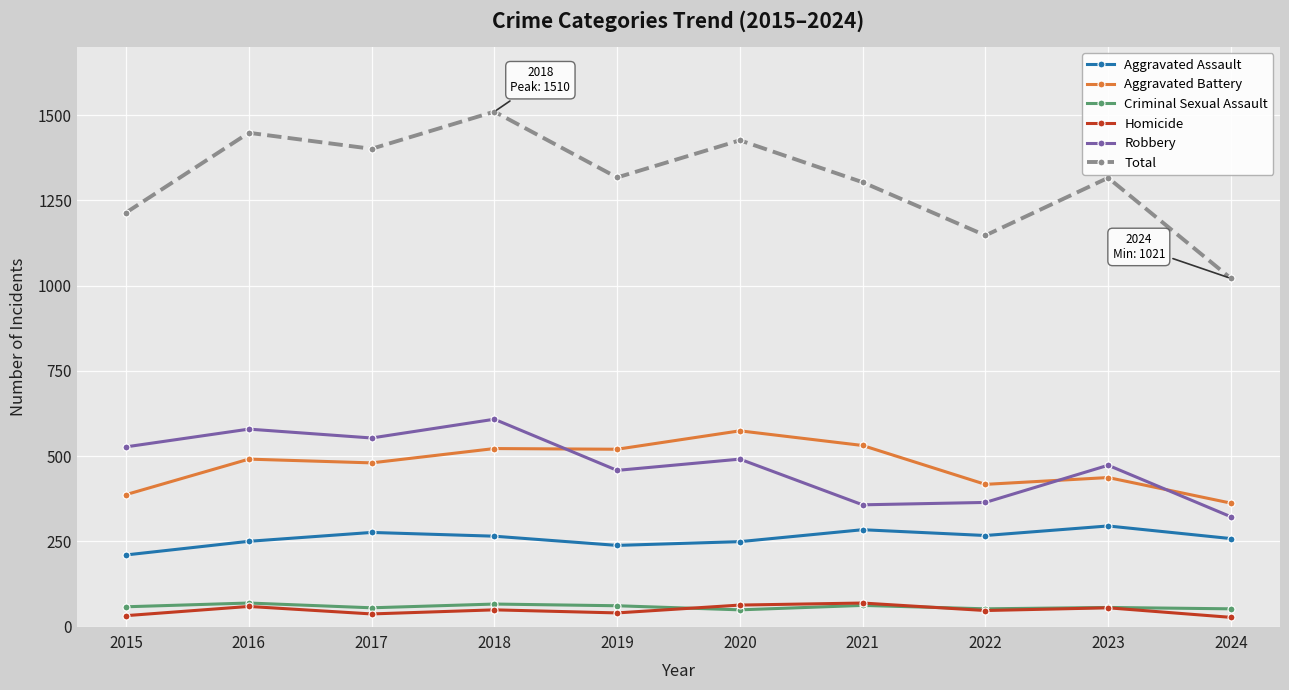

What is the value of the Total point at the 5th from the left?

1317